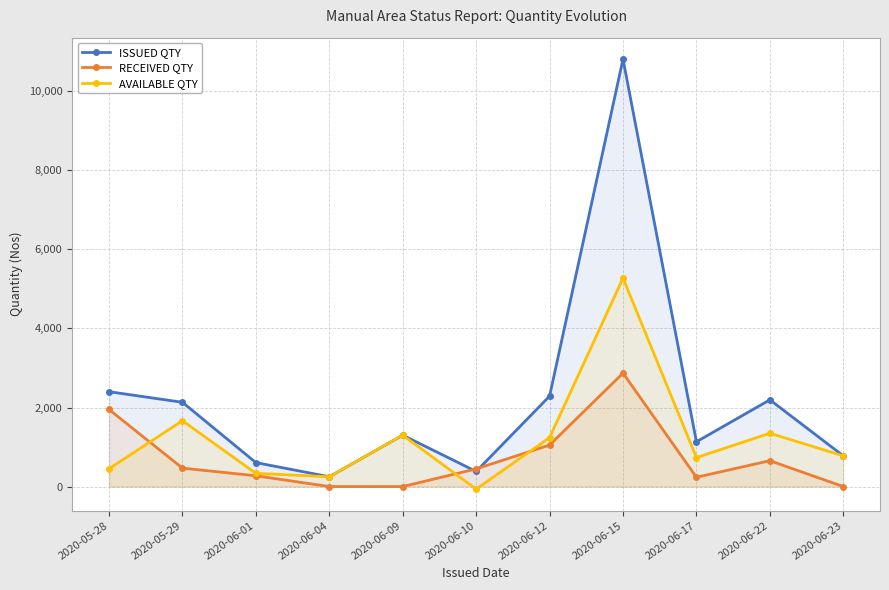

Rank the series at 2020-06-17 from lowest to highest value.

RECEIVED QTY, AVAILABLE QTY, ISSUED QTY